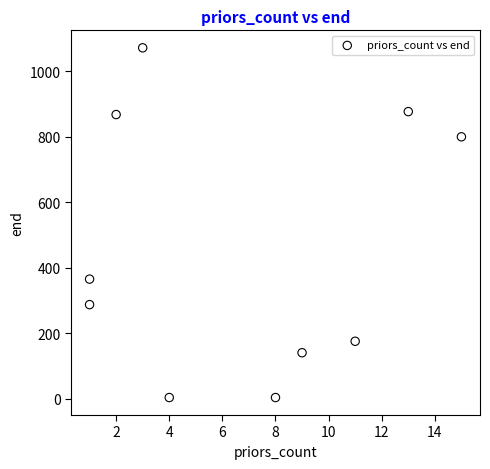

What is the range of X values (max minus min)?

14